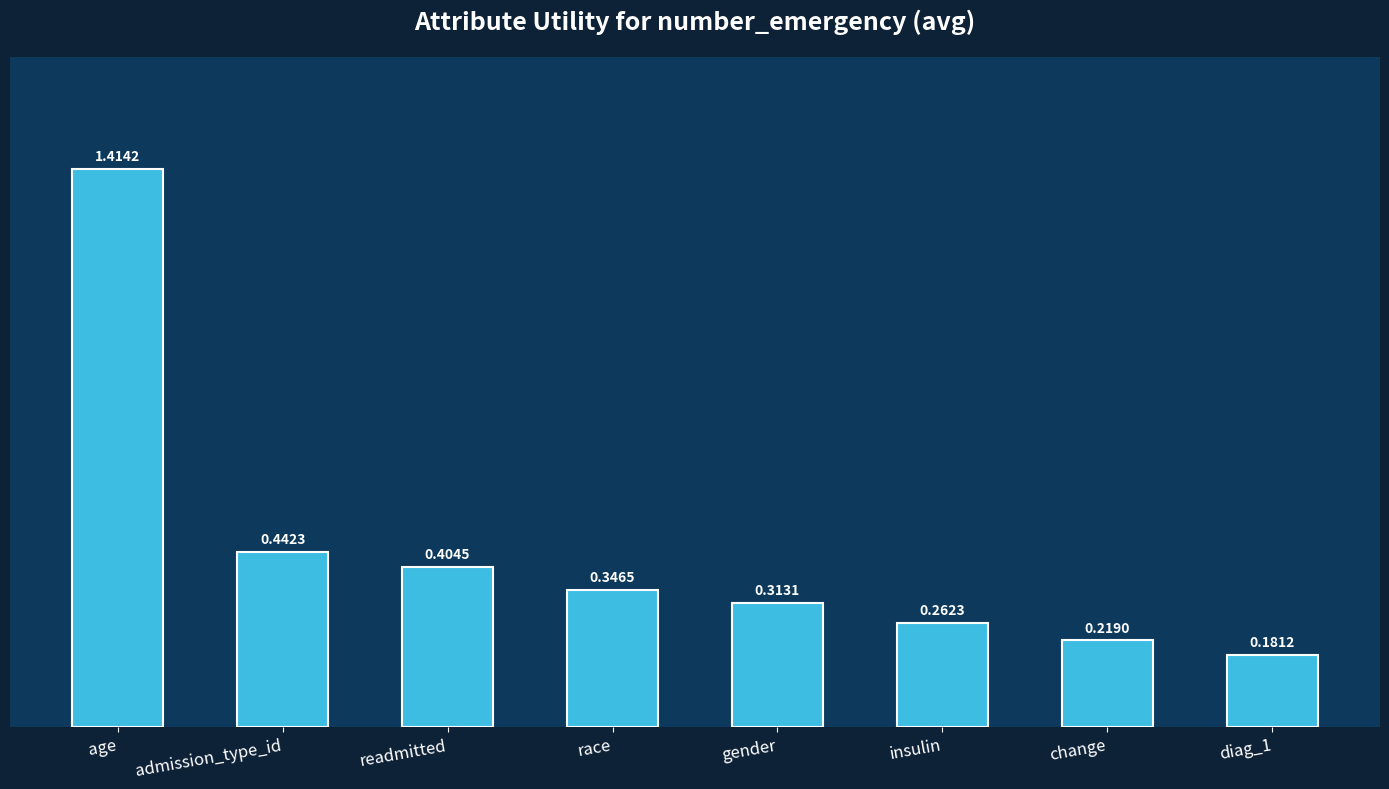

What is the label of the 3rd bar from the left?

readmitted